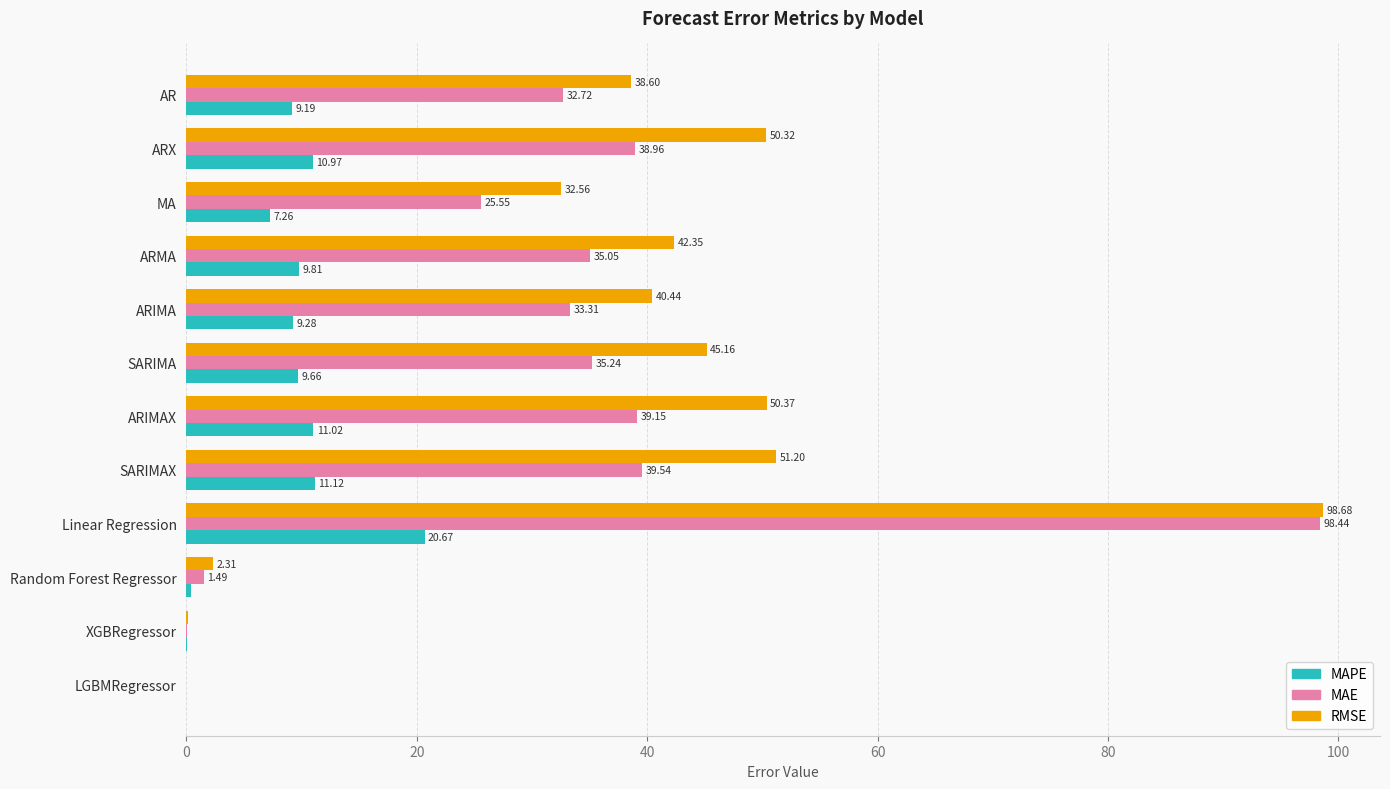

What is the sum of the MAE values at Linear Regression and Random Forest Regressor?

99.9